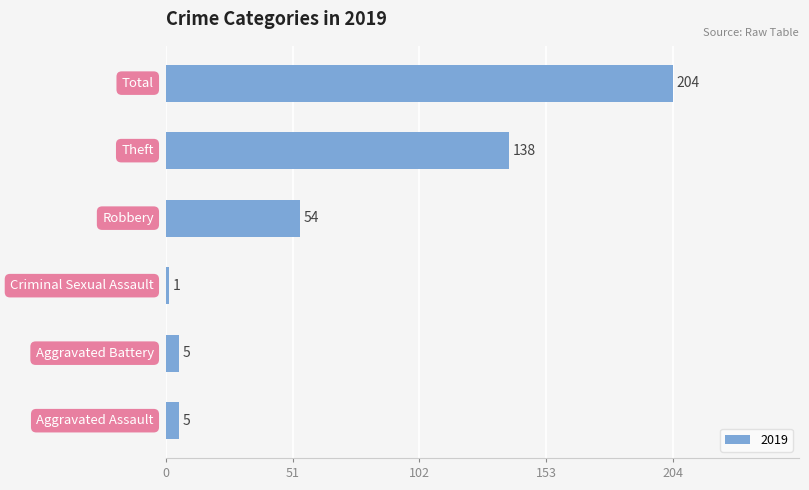

What is the sum of all values?

407